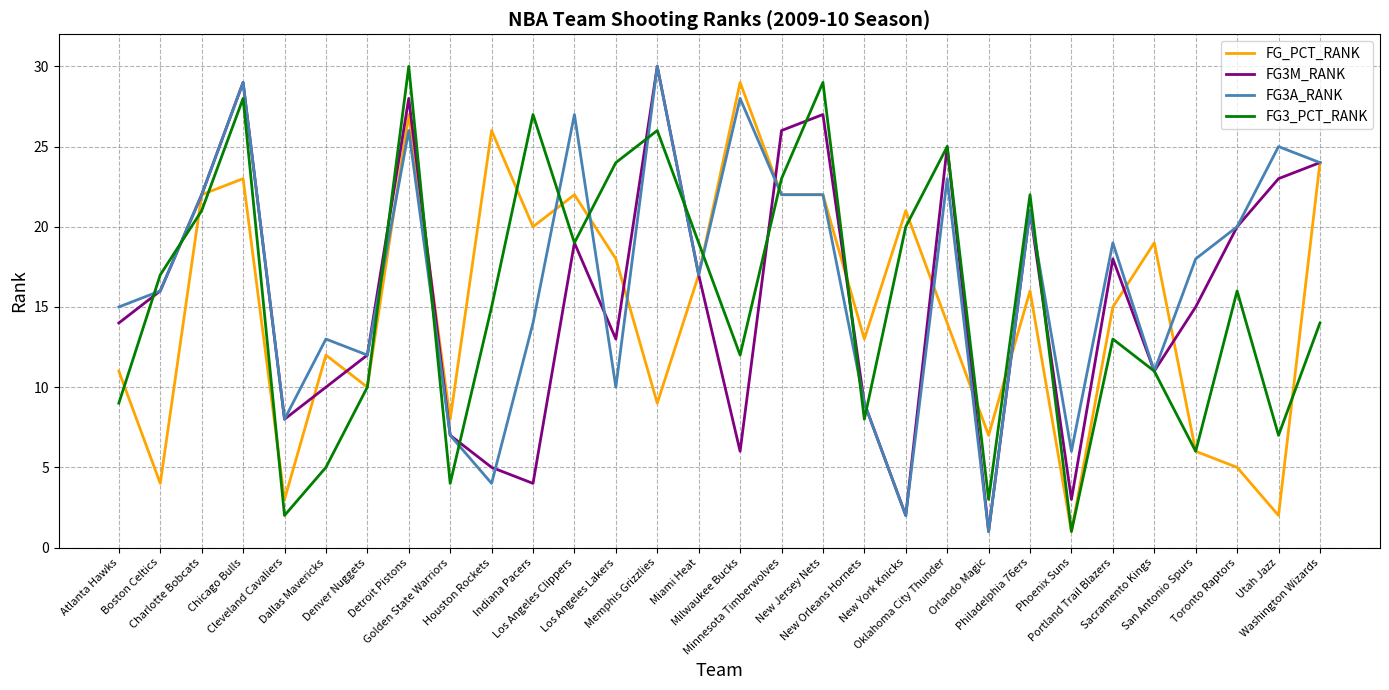

What is the maximum value shown in the chart?

30